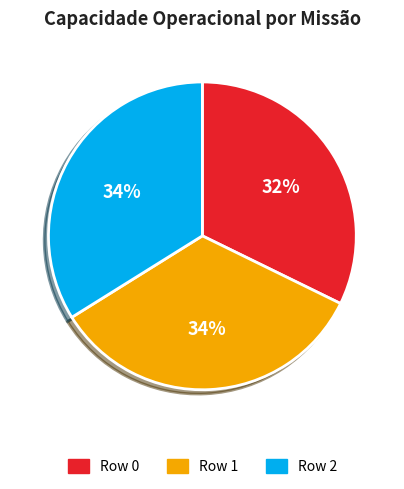

Between Row 0 and Row 2, which is larger?

Row 2